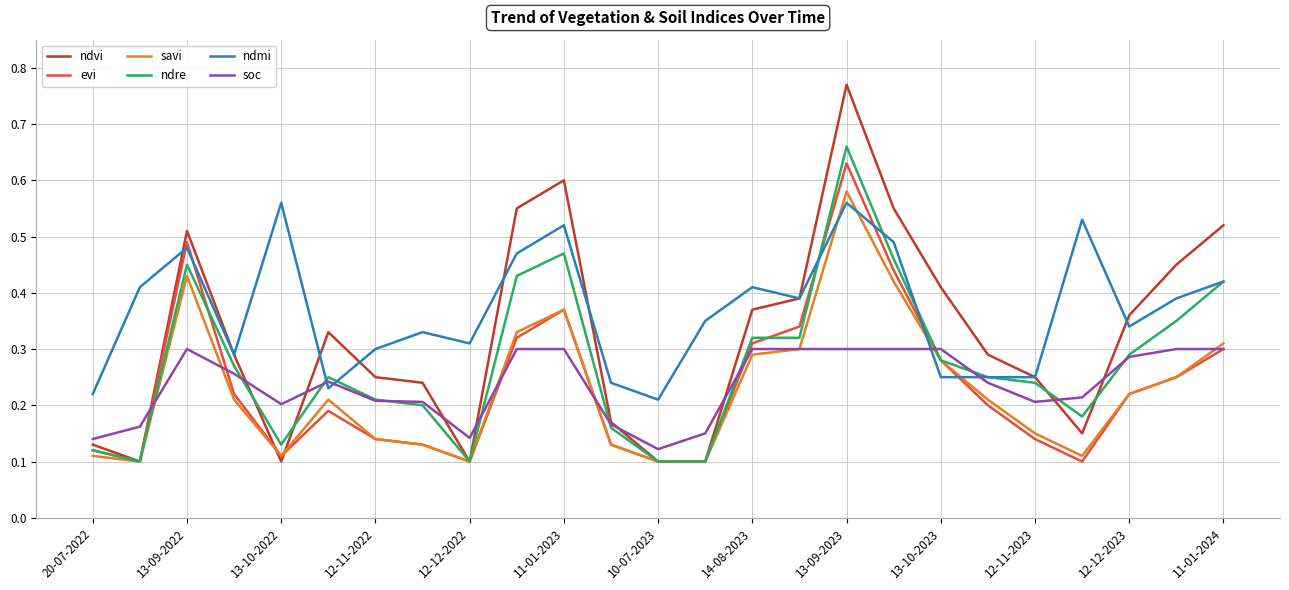

Which series has the largest total across all categories?

ndmi